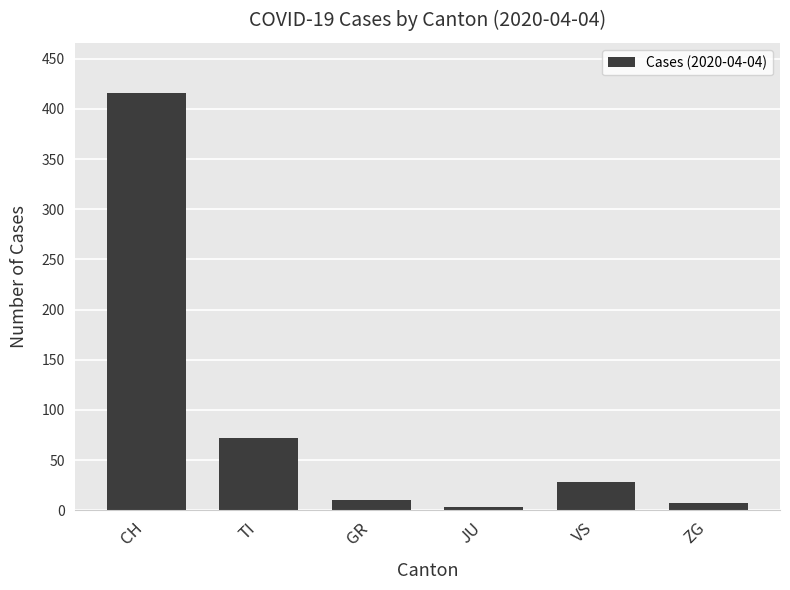

What is the label of the 6th bar from the left?

ZG